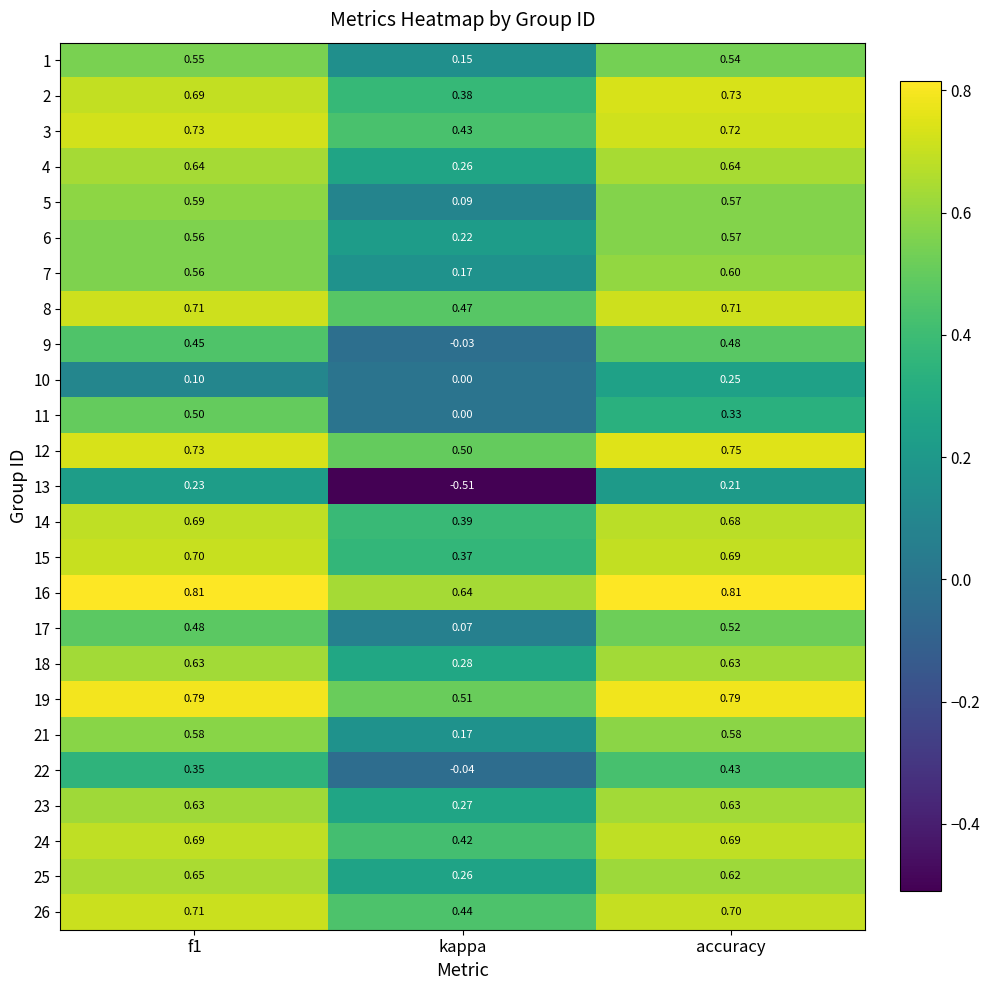

Is the value of 1 at accuracy greater than the value of 18 at accuracy?

No